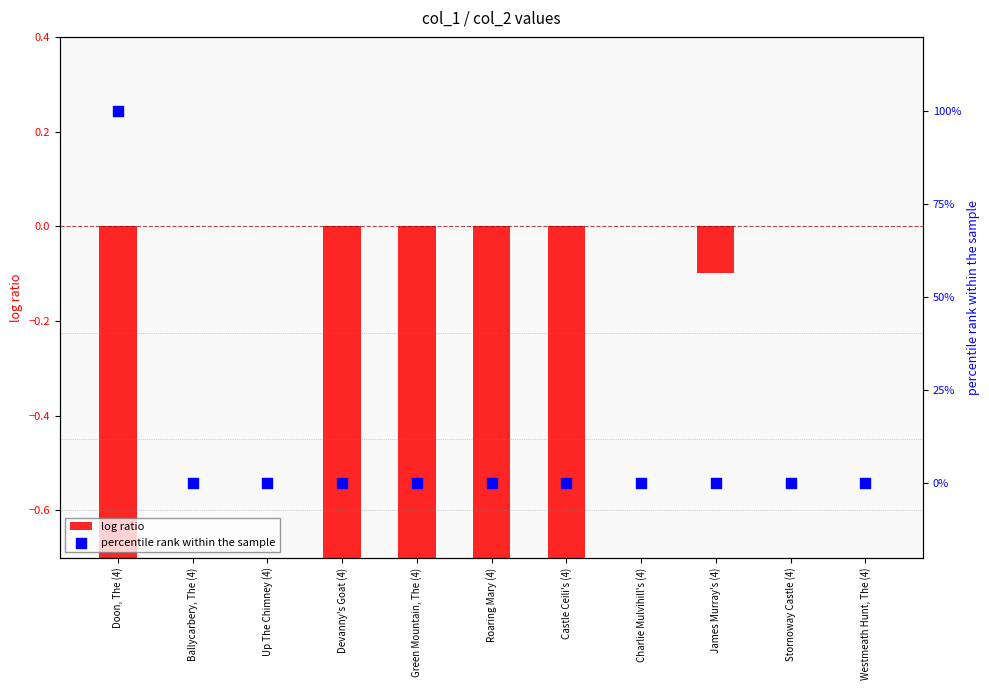

Which series contains the lowest Y value?

log ratio